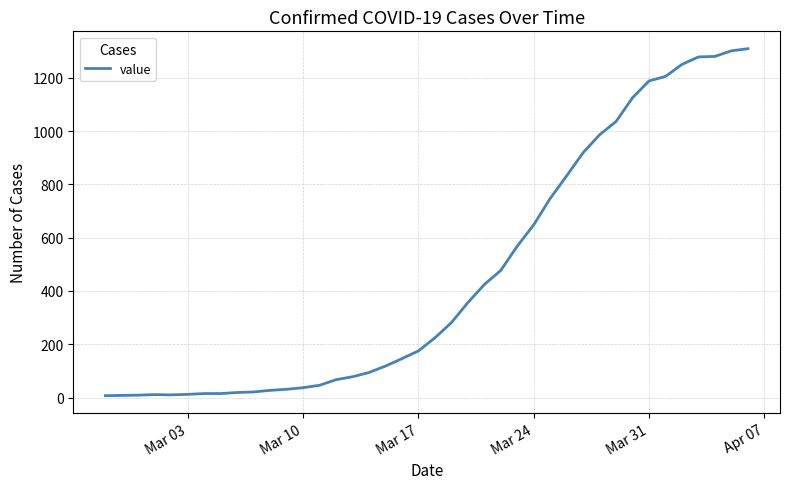

What is the difference between the maximum and minimum values?

1302